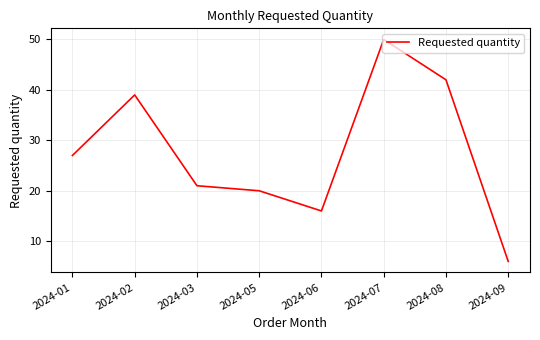

At which category does the data reach its first local valley?

2024-06